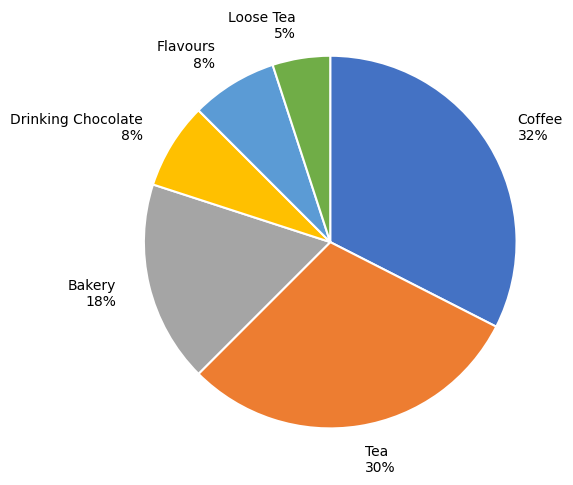

Is there a majority slice in this chart?

No